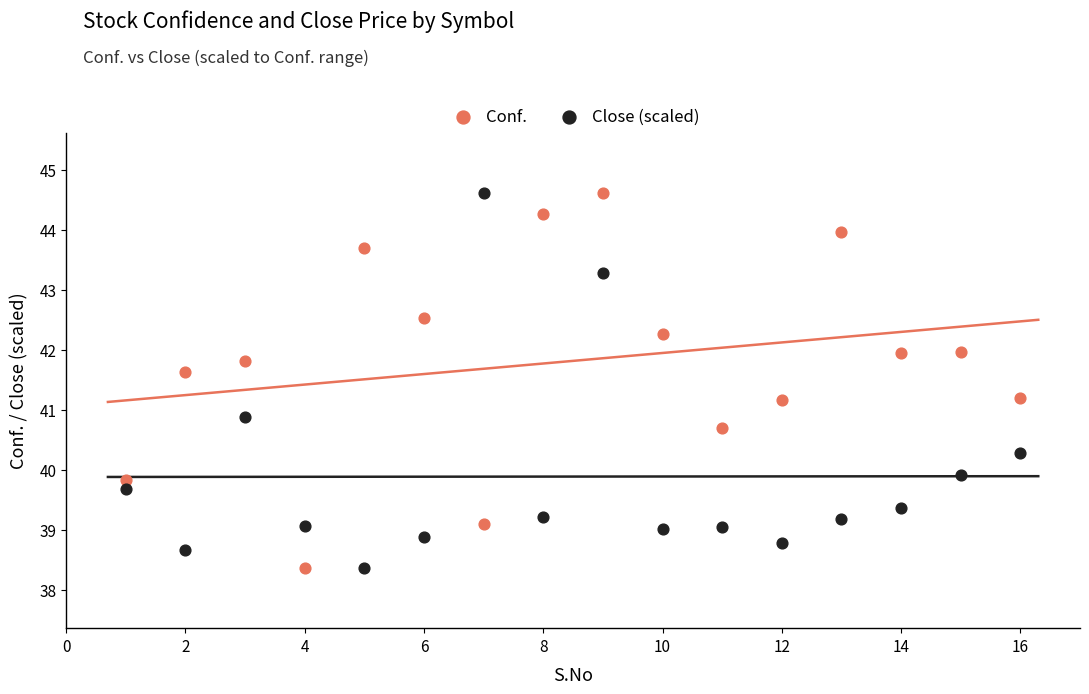

Across all data points, what is the range of X values (max minus min)?

15.0